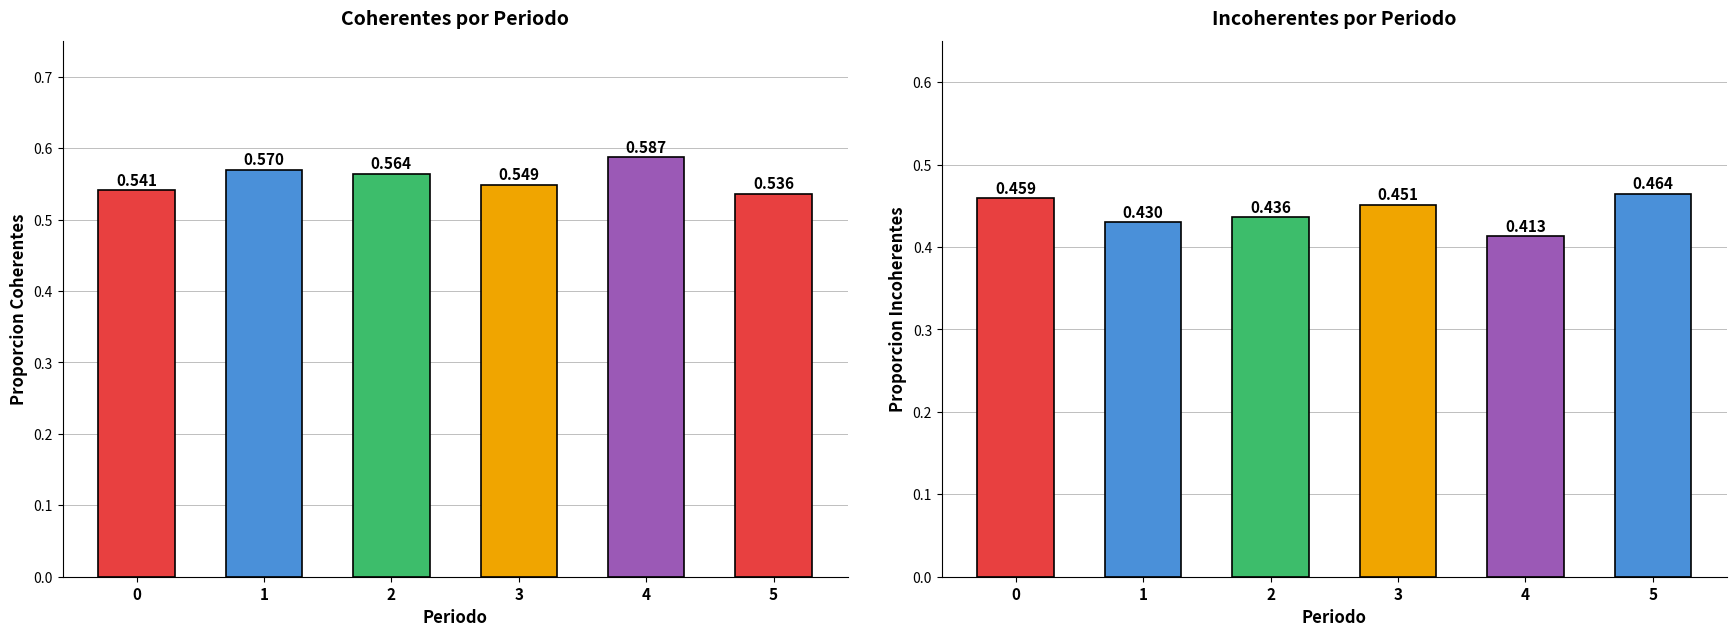

What is the lowest value of the Coherentes series?

0.5